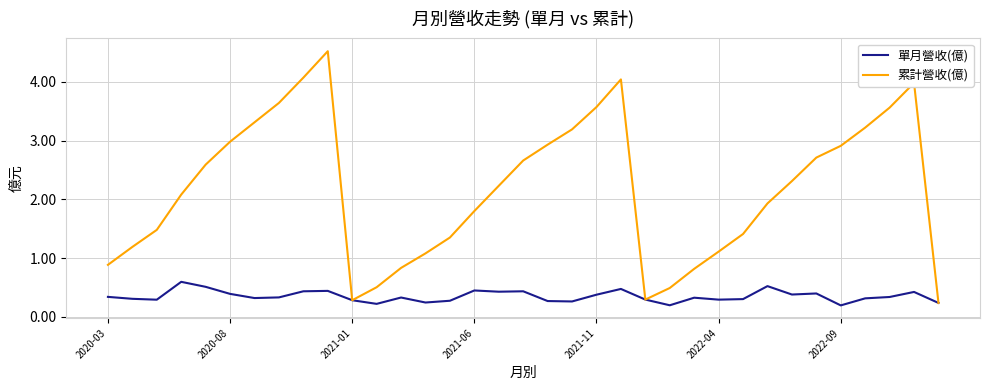

What is the maximum value shown in the chart?

4.5